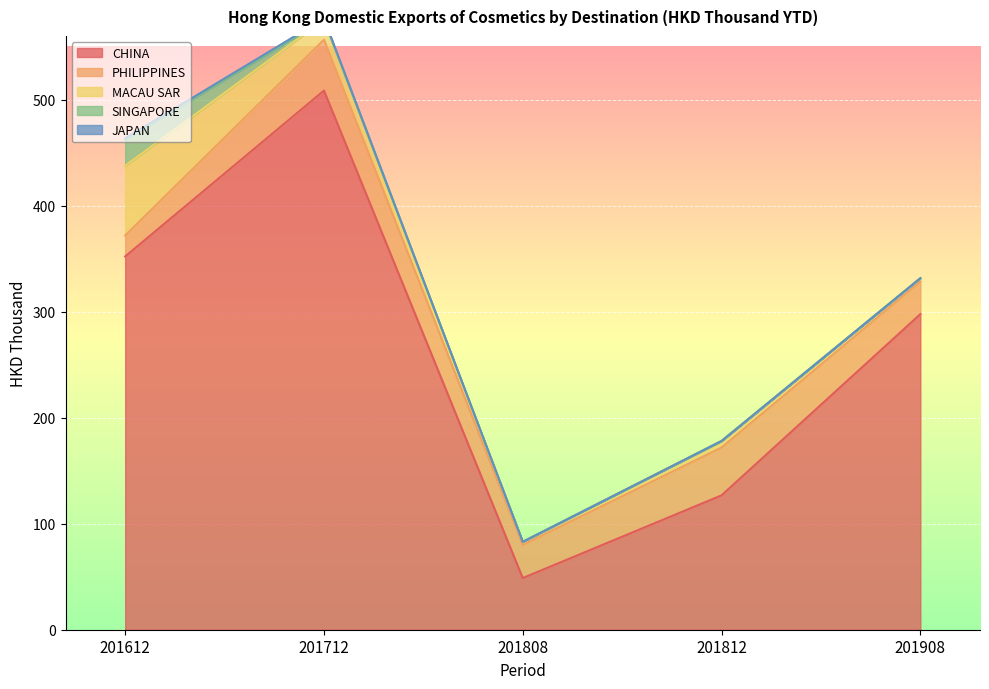

Rank the series by their maximum value, from highest to lowest.

CHINA, MACAU SAR, PHILIPPINES, SINGAPORE, JAPAN